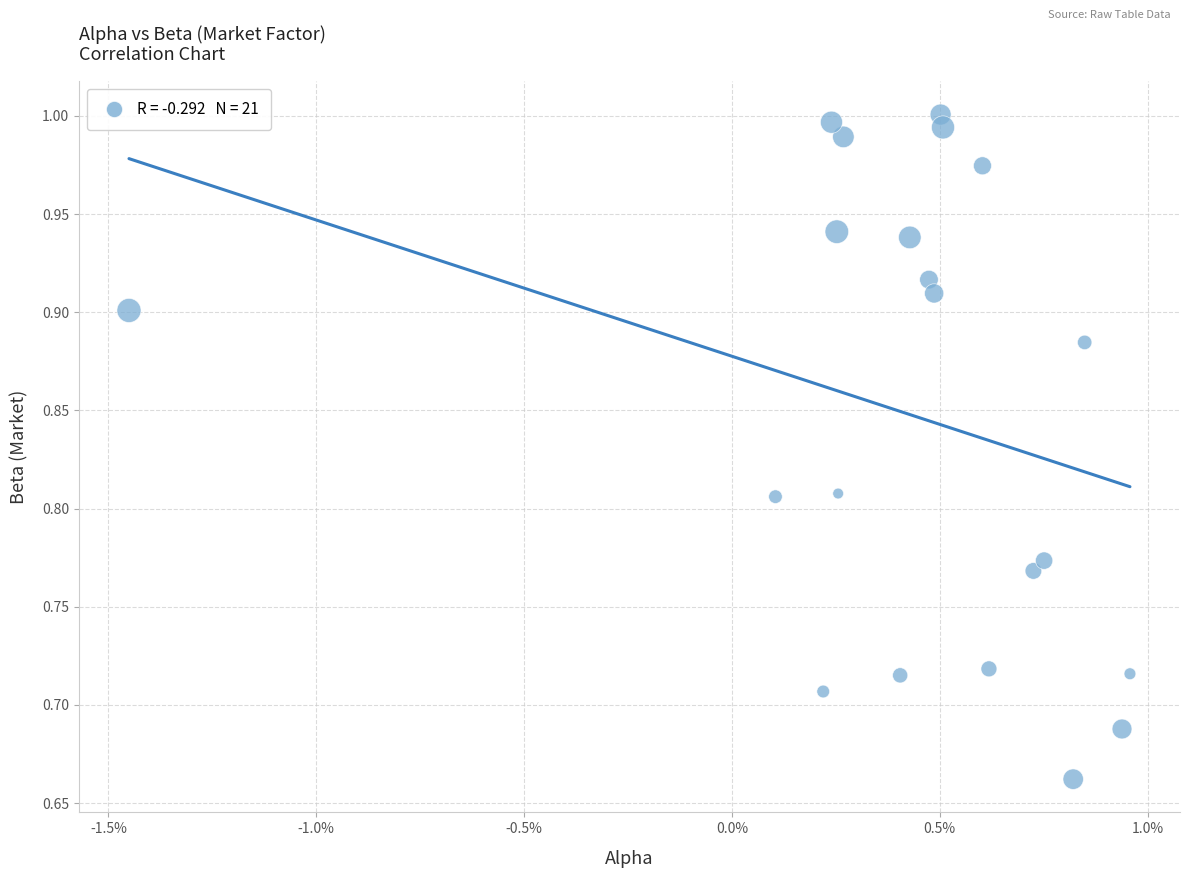

What is the range of Y values (max minus min)?

0.3